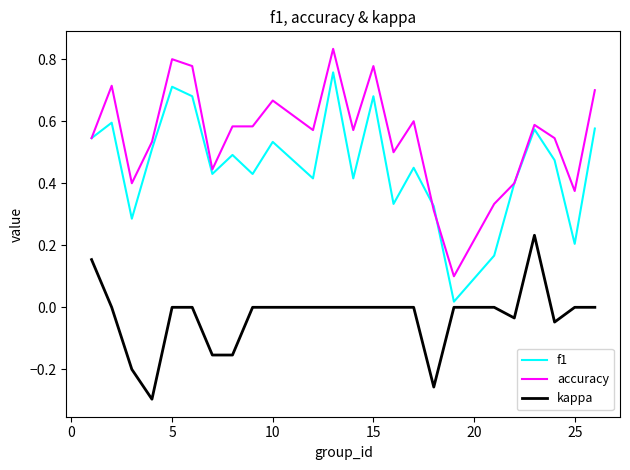

True or false: accuracy and kappa intersect in this chart.

False